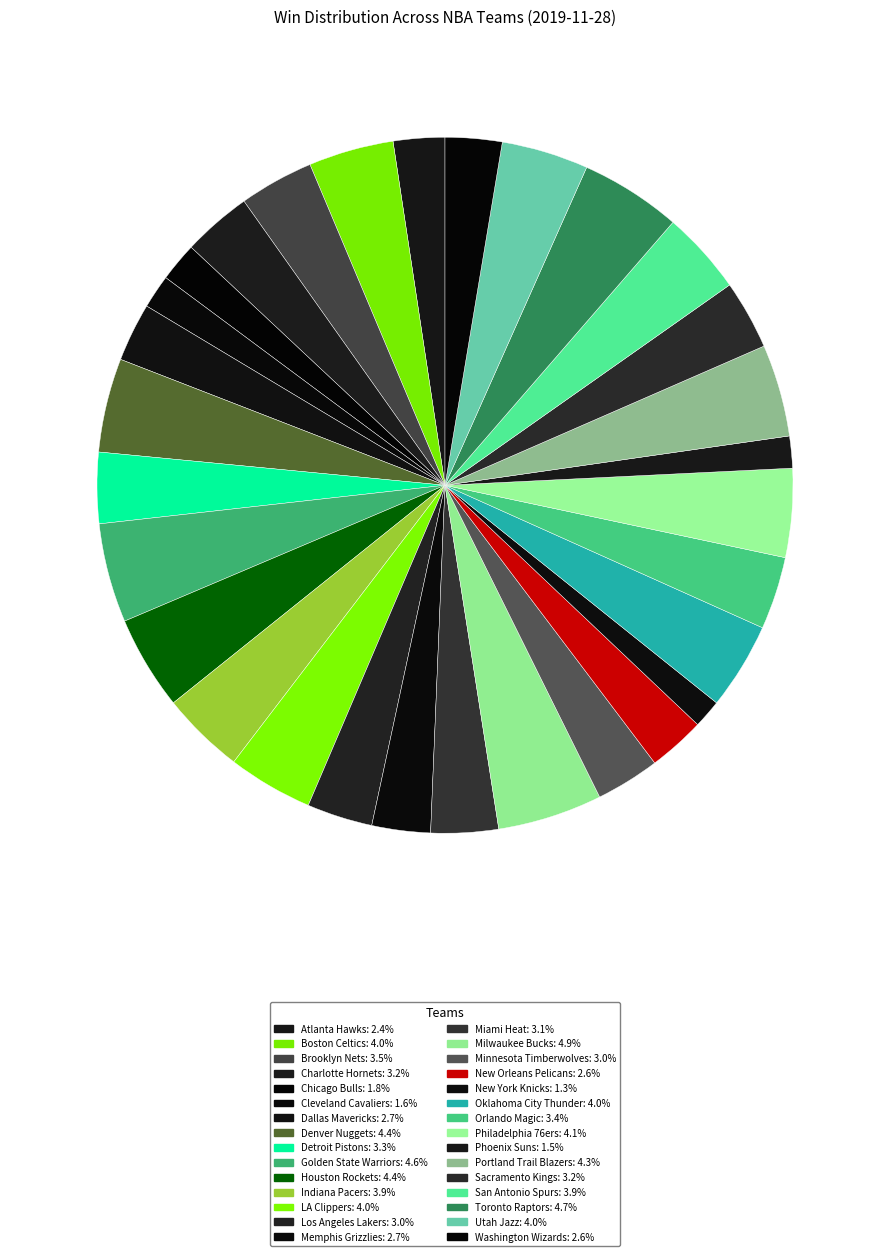

Combined, do Boston Celtics and Washington Wizards account for over 50%?

No